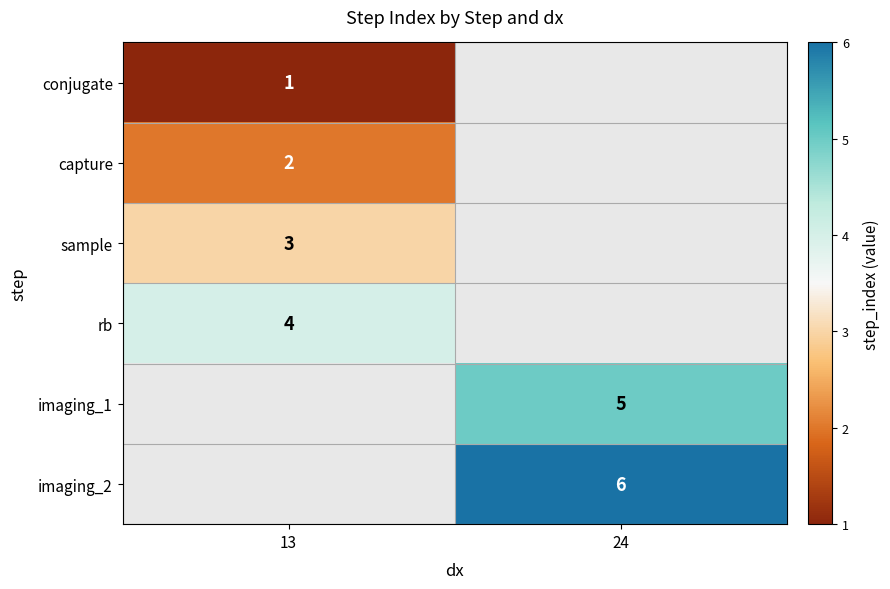

What is the maximum value shown in the chart?

6.0